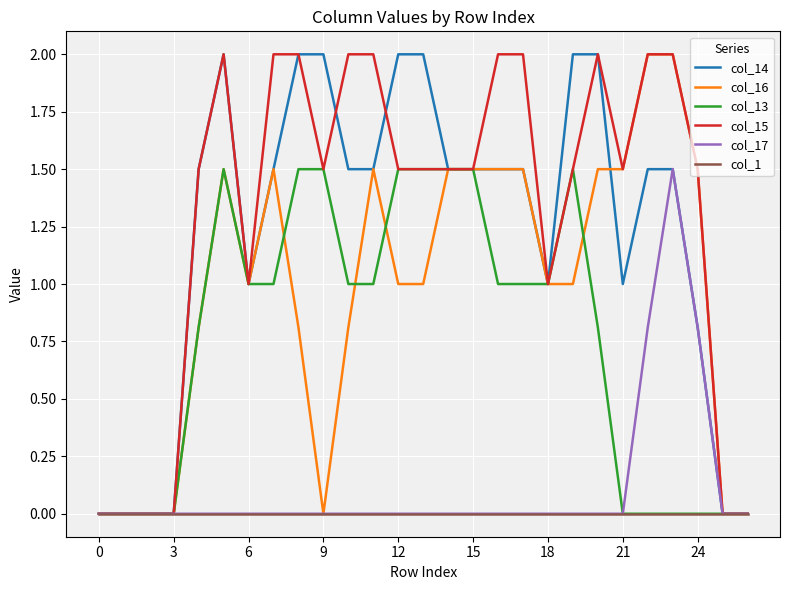

What is the highest value of the col_14 series?

2.0